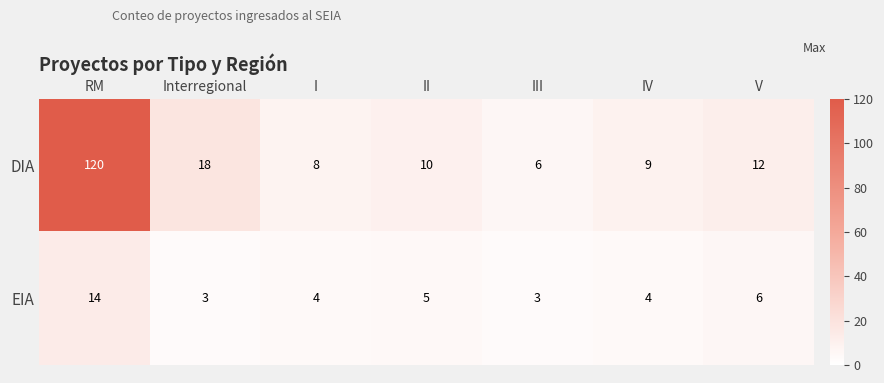

The value of EIA at IV is 6. True or false?

False